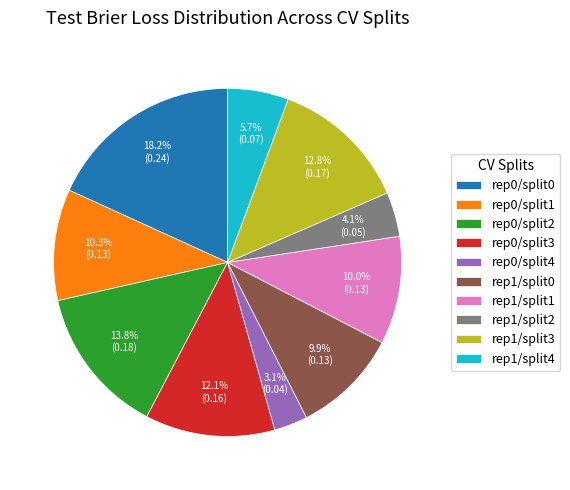

What percentage is NOT represented by rep0/split2?

86.2%